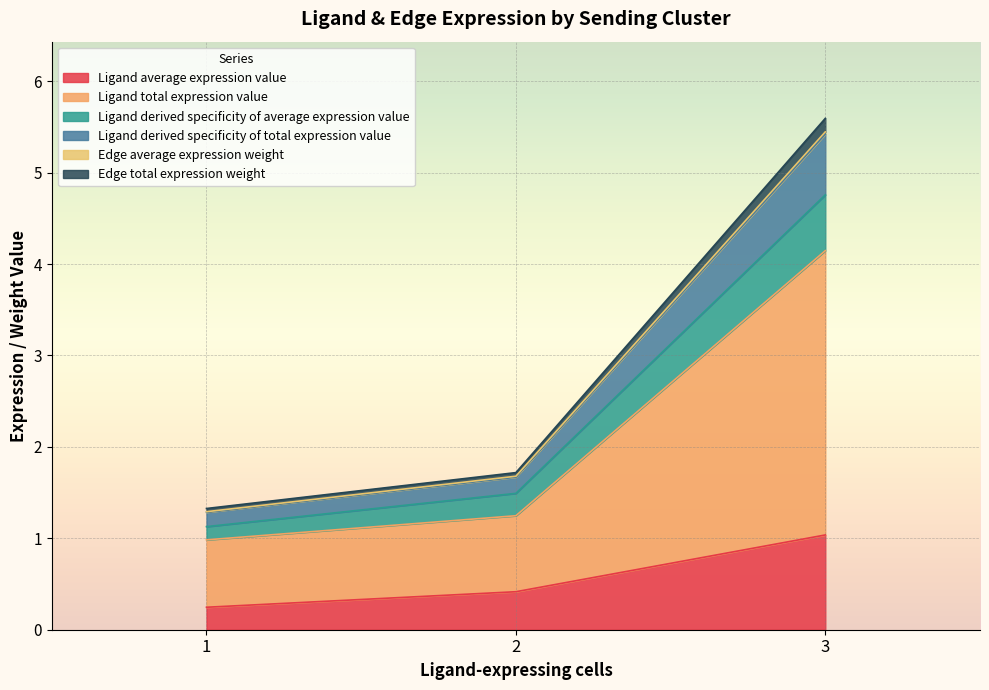

Which series changed the most between 1 and 3?

Ligand total expression value